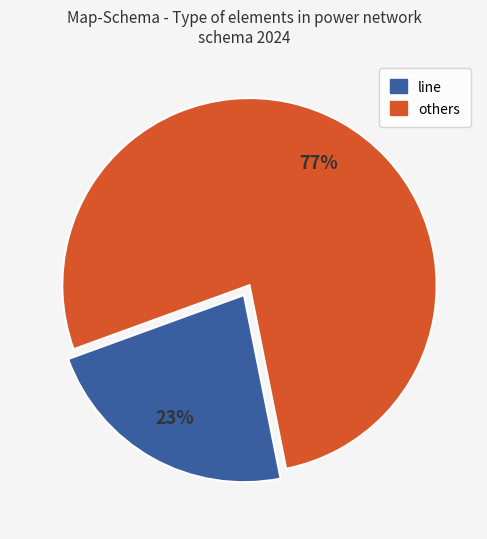

How many segments does this pie chart have?

2